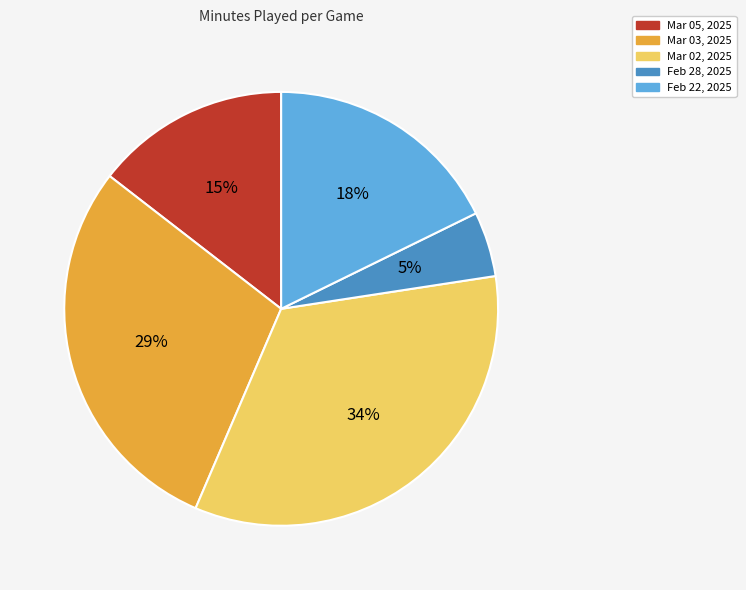

The Feb 28, 2025 slice represents 16% of the pie. True or false?

False